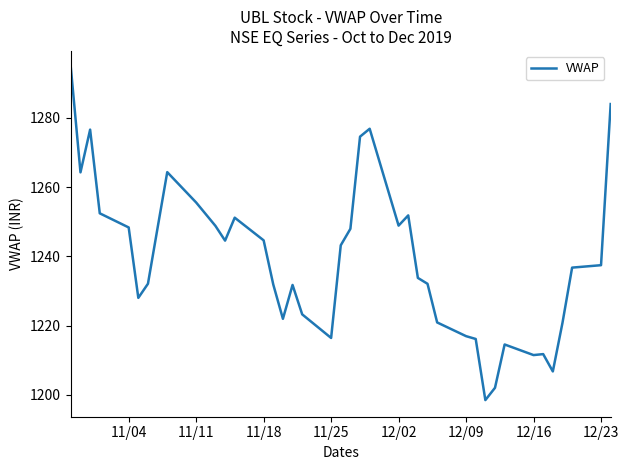

What is the difference between the maximum and minimum values?

96.0